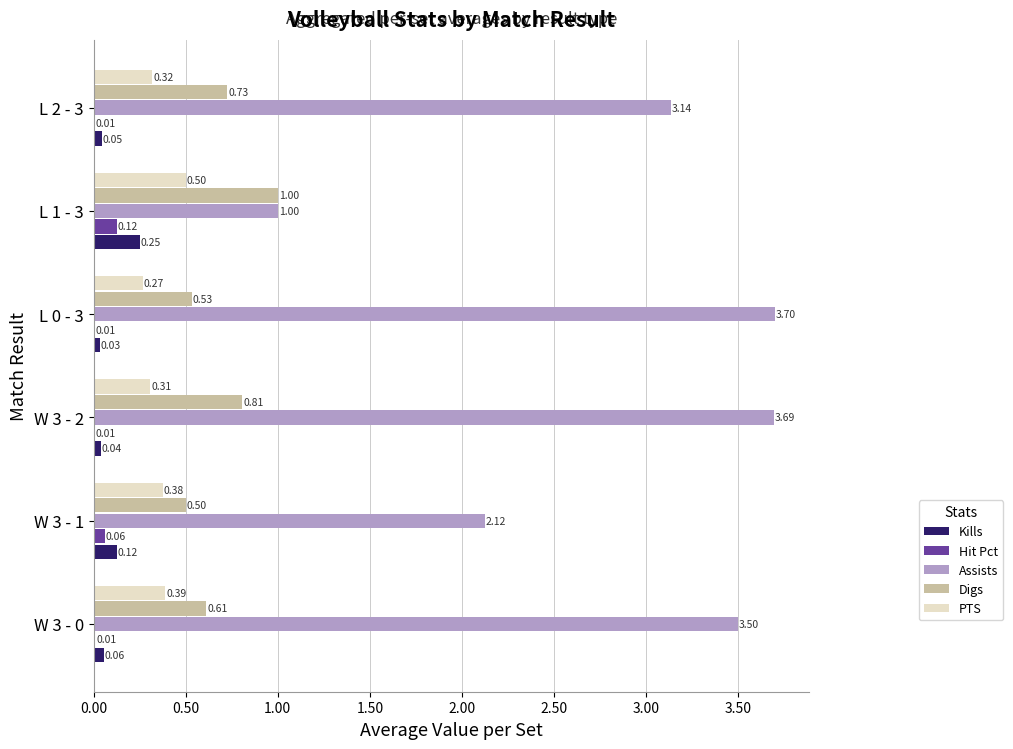

Which series has the largest total across all categories?

Assists